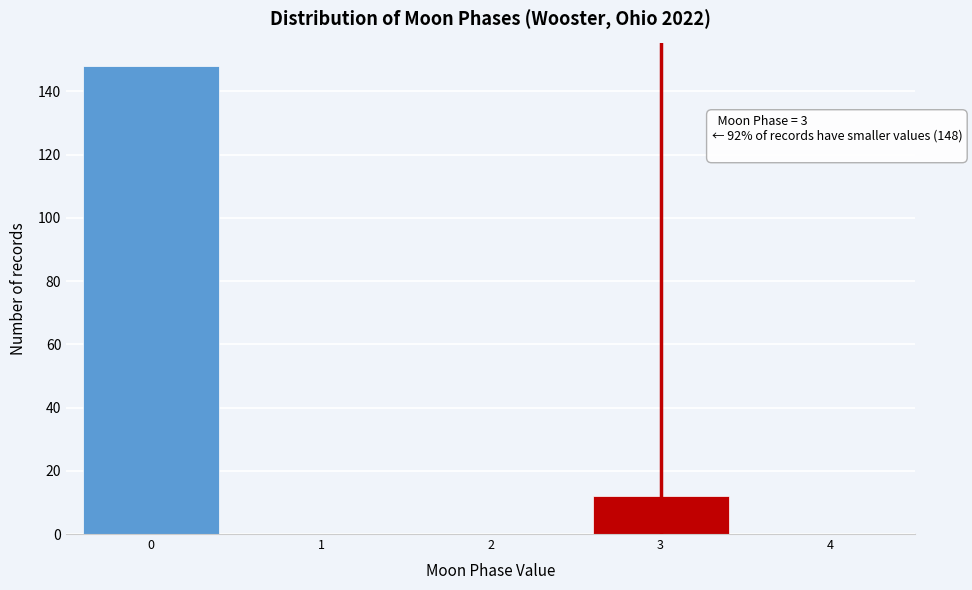

Reading left to right, what are all the values shown in this chart?

0=148	1=0	2=0	3=12	4=0